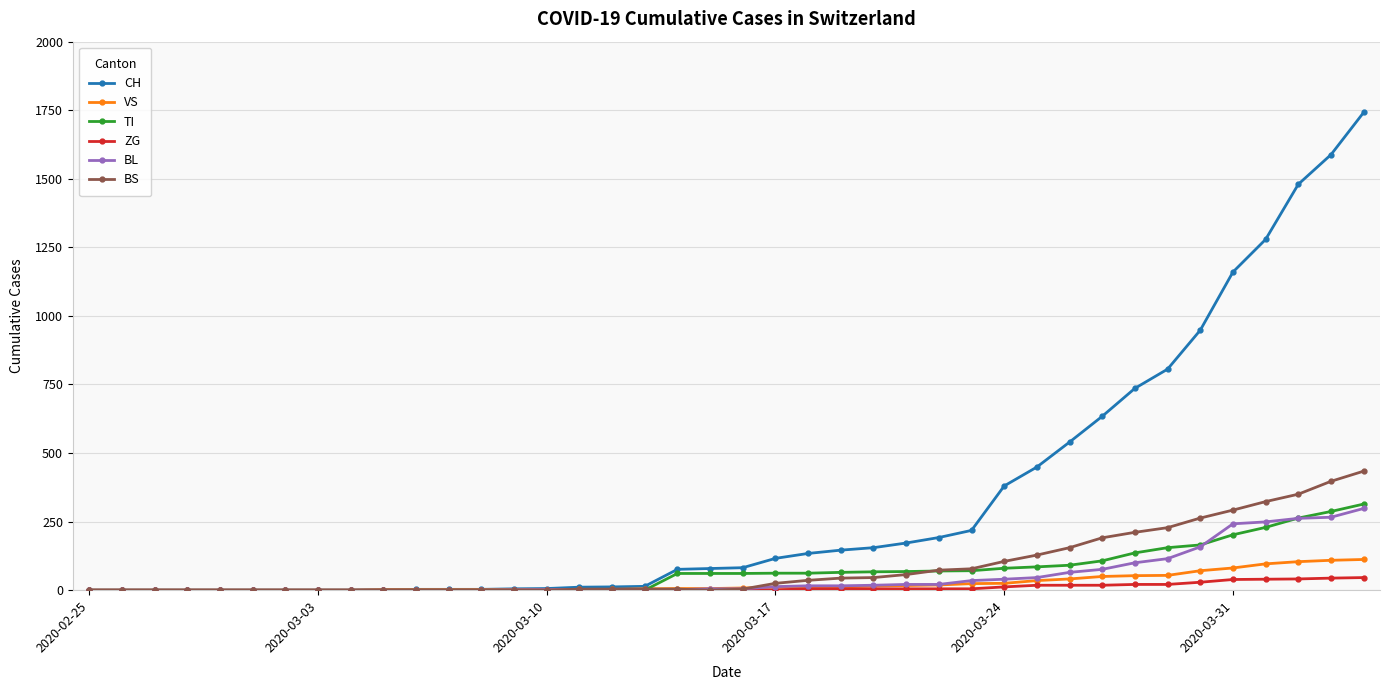

How many lines are shown in the chart?

6